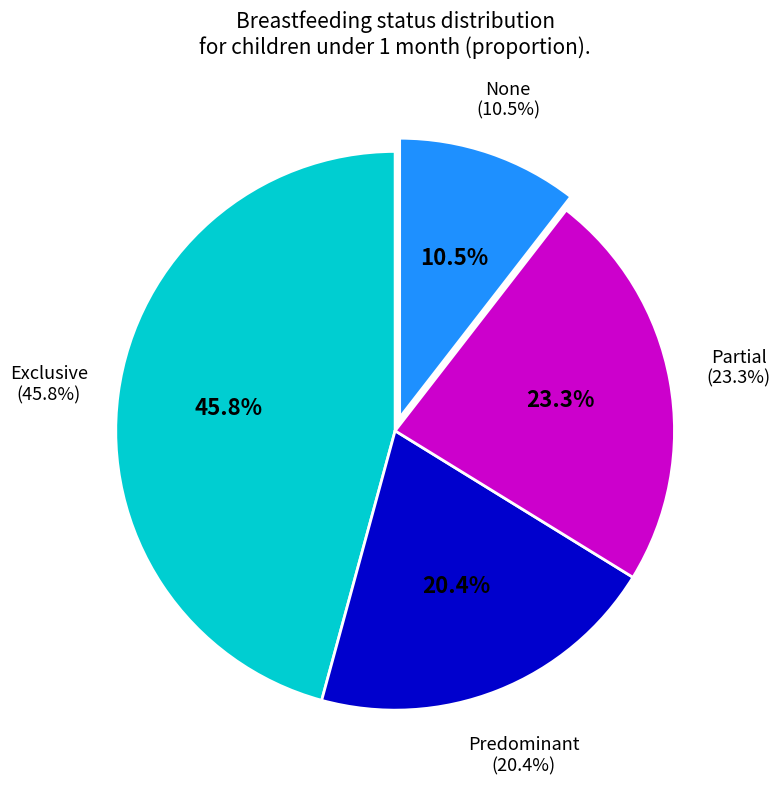

What percentage is the Predominant slice, to the nearest percent?

20%